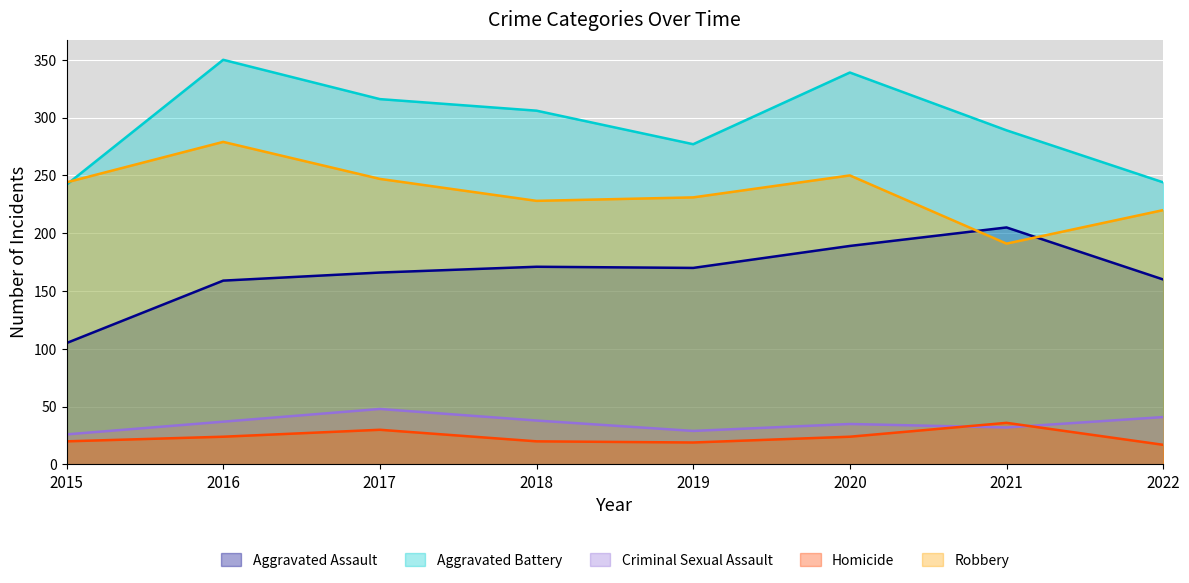

The value of Aggravated Battery at 2022 is 244. True or false?

True